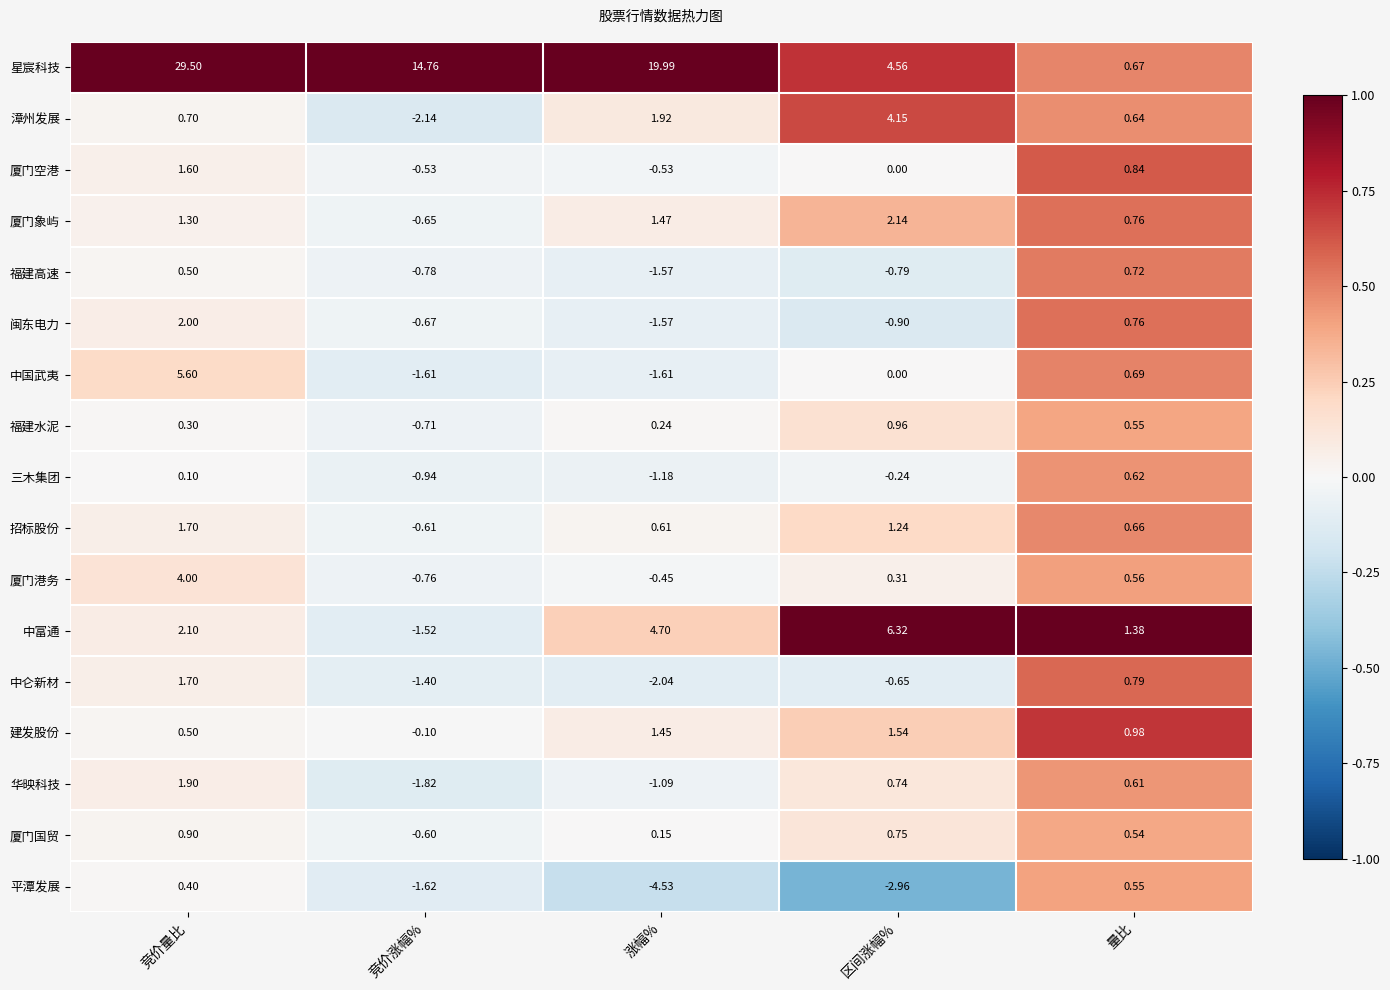

At which category is the sum across all series the highest?

竞价量比